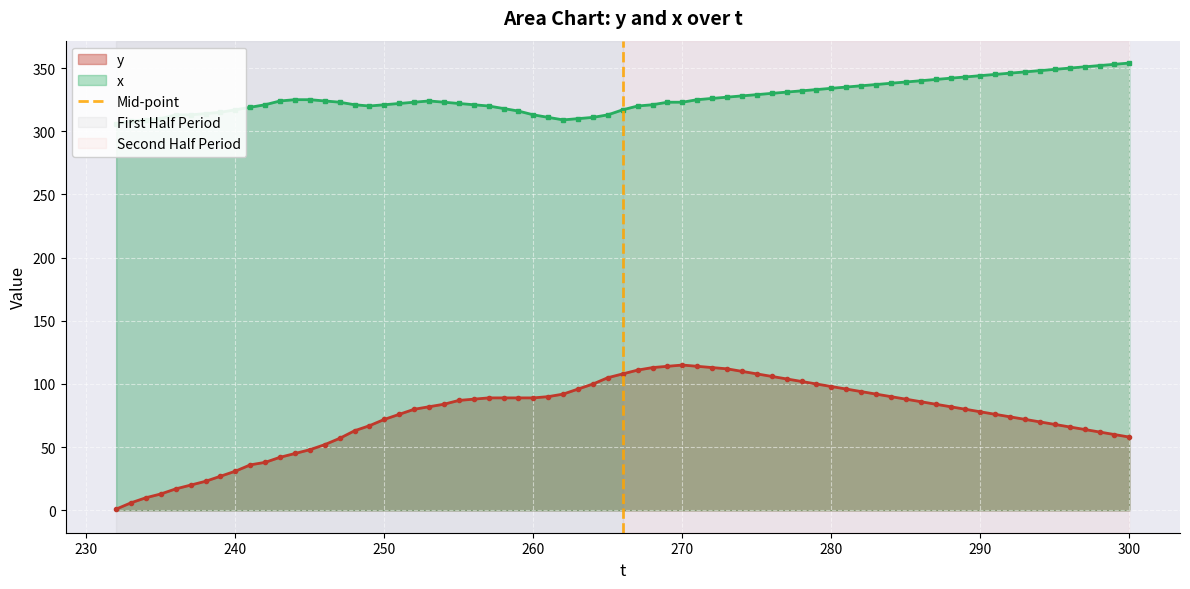

What is the maximum value for y?

115